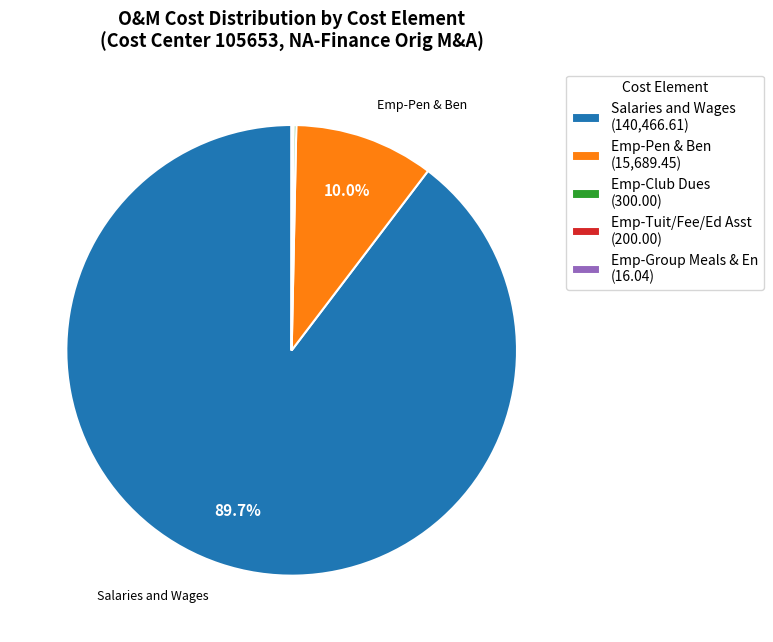

Is there any slice that represents more than half of the pie?

Yes